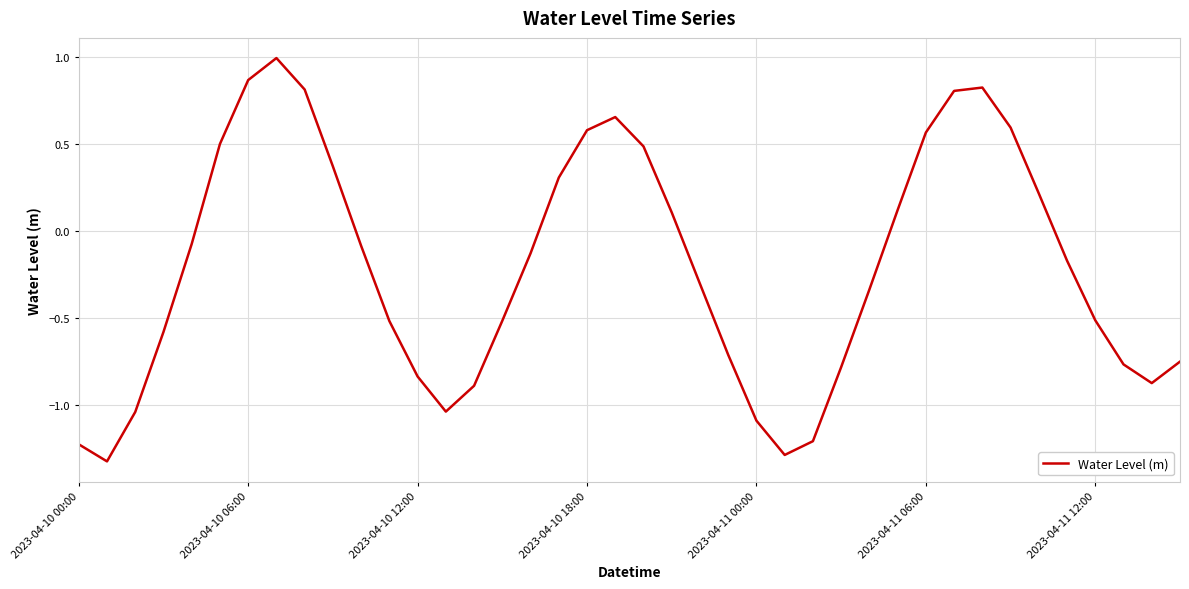

What is the greatest value displayed?

1.0